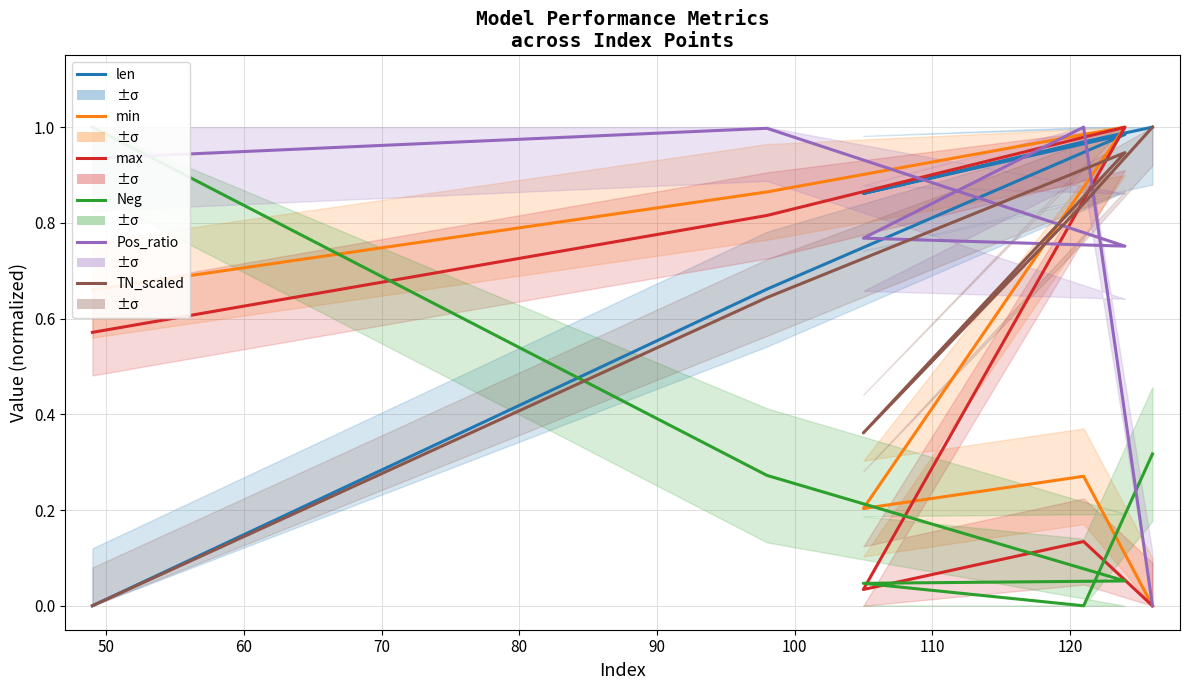

What is the sum of all min values?

3.0